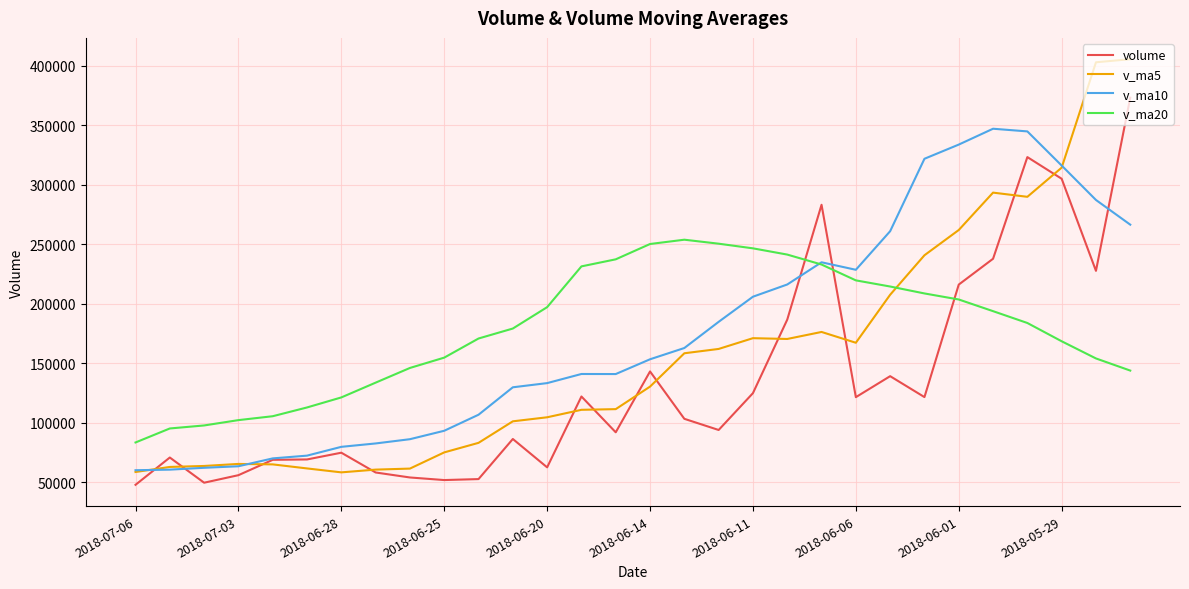

Is this an area chart (filled region under the line)?

No